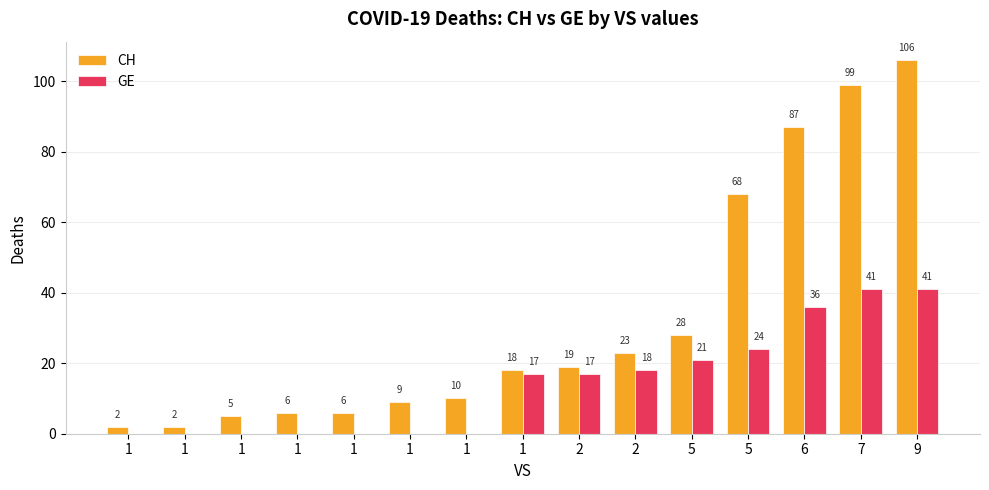

What is the total value across all series at 9?

147